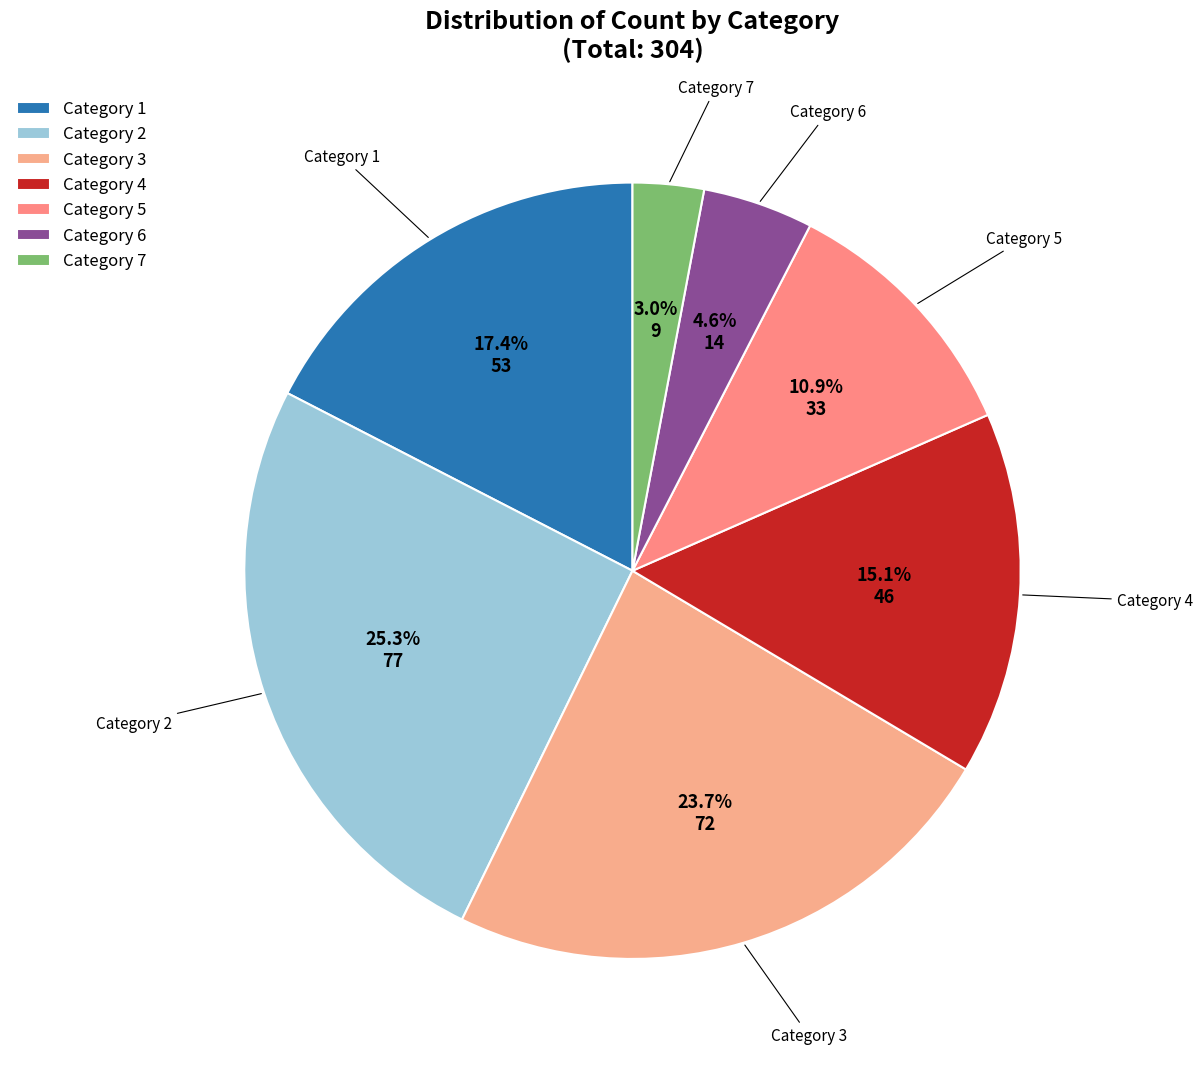

Does Category 7 account for over 50% of the chart?

No